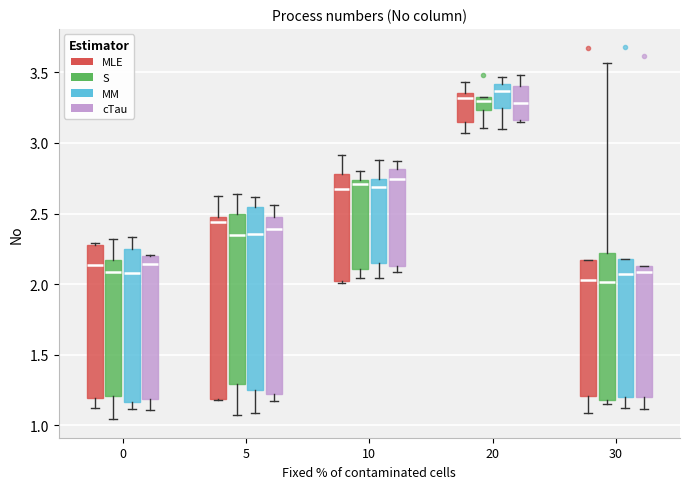

Reading left to right, read every box against the y-axis: the position of its median line, the range the box covers, and the ends of its whiskers. The values are not printed on the chart, so give them approximately, as read against the axis.

0 (MLE): median 2.15, box 1.20 to 2.30, whiskers 1.10 to 2.30
0 (S): median 2.10, box 1.20 to 2.15, whiskers 1.05 to 2.30
0 (MM): median 2.10, box 1.15 to 2.25, whiskers 1.10 to 2.35
0 (cTau): median 2.15, box 1.20 to 2.20, whiskers 1.10 to 2.20
5 (MLE): median 2.45, box 1.20 to 2.50, whiskers 1.20 to 2.65
5 (S): median 2.35, box 1.30 to 2.50, whiskers 1.05 to 2.65
5 (MM): median 2.35, box 1.25 to 2.55, whiskers 1.10 to 2.60
5 (cTau): median 2.40, box 1.20 to 2.45, whiskers 1.15 to 2.55
10 (MLE): median 2.70, box 2.00 to 2.80, whiskers 2.00 (just below the box's lower edge) to 2.90
10 (S): median 2.70, box 2.10 to 2.75, whiskers 2.05 to 2.80
10 (MM): median 2.70, box 2.15 to 2.75, whiskers 2.05 to 2.90
10 (cTau): median 2.75, box 2.15 to 2.80, whiskers 2.10 to 2.85
20 (MLE): median 3.30, box 3.15 to 3.35, whiskers 3.05 to 3.45
20 (S): median 3.30, box 3.25 to 3.35, whiskers 3.10 to 3.35
20 (MM): median 3.35, box 3.25 to 3.40, whiskers 3.10 to 3.45
20 (cTau): median 3.30, box 3.15 to 3.40, whiskers 3.15 (just below the box's lower edge) to 3.50
30 (MLE): median 2.05, box 1.20 to 2.15, whiskers 1.10 to 2.15
30 (S): median 2.00, box 1.20 to 2.20, whiskers 1.15 to 3.55
30 (MM): median 2.05, box 1.20 to 2.20, whiskers 1.10 to 2.20
30 (cTau): median 2.10, box 1.20 to 2.15, whiskers 1.10 to 2.15